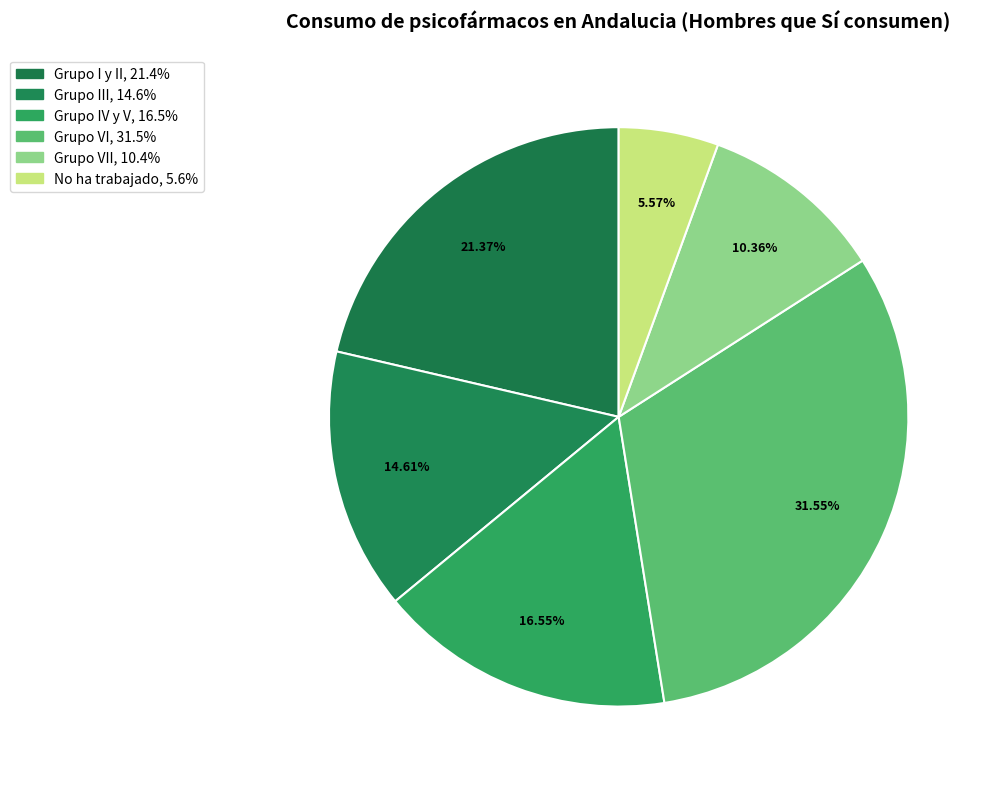

How many segments does this pie chart have?

6